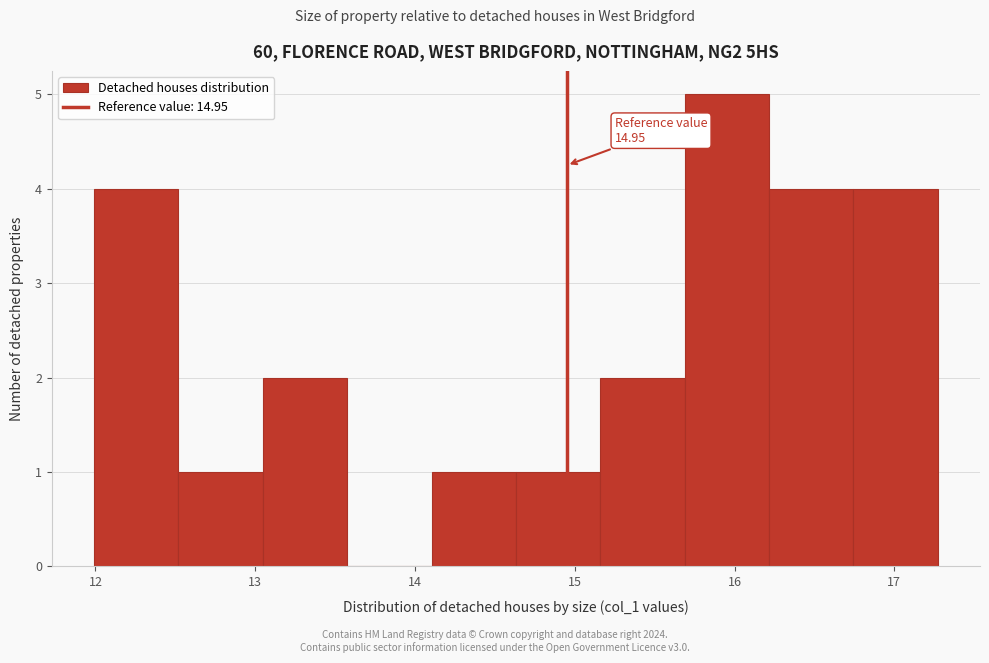

Over which range of the x-axis is the bar tallest?

15.7 to 16.2